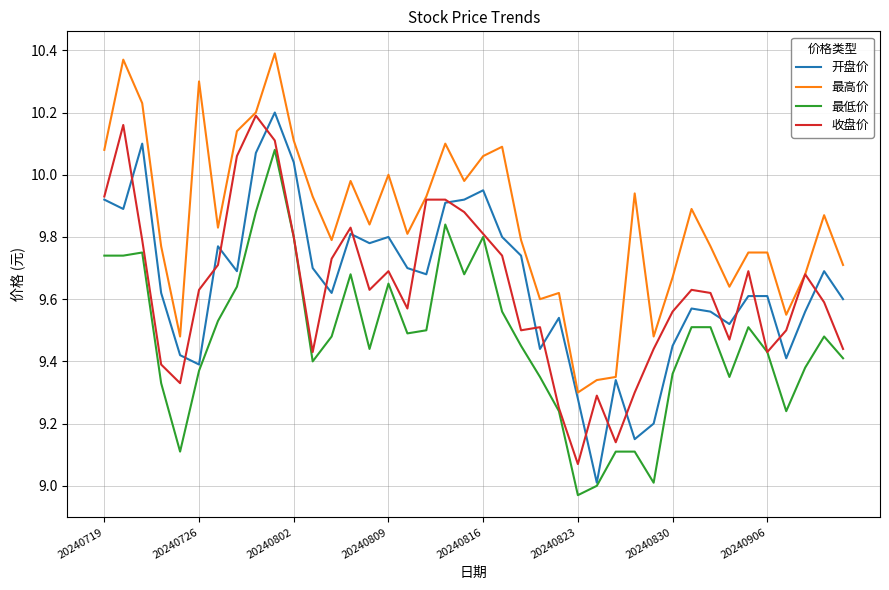

True or false: 最高价 and 最低价 cross at least once.

False